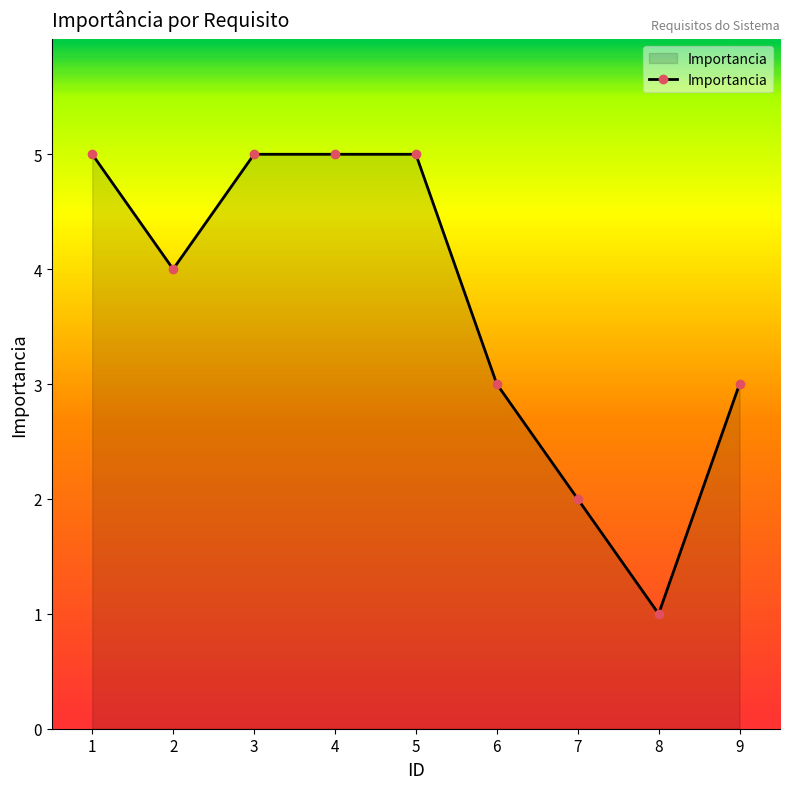

What value does the data have at 9?

3